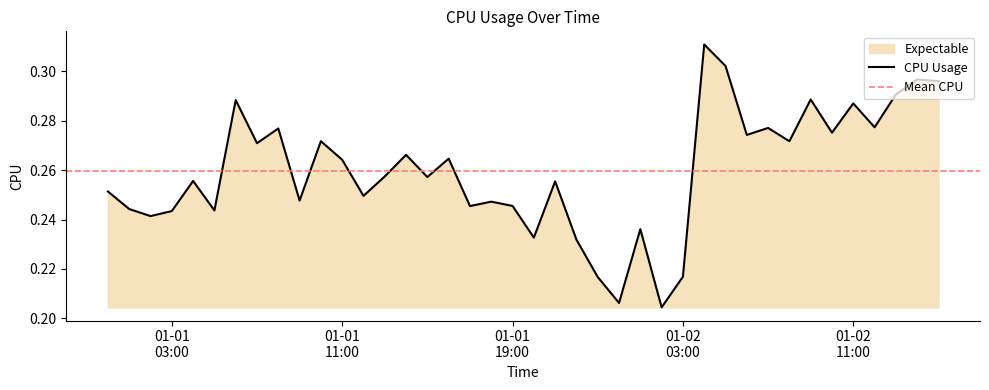

Rank the categories by value from highest to lowest.

2017-01-02 04:00:00, 2017-01-02 05:00:00, 2017-01-02 14:00:00, 2017-01-02 15:00:00, 2017-01-02 13:00:00, 2017-01-02 09:00:00, 2017-01-01 06:00:00, 2017-01-02 11:00:00, 2017-01-02 12:00:00, 2017-01-02 07:00:00, 2017-01-01 08:00:00, 2017-01-02 10:00:00, 2017-01-02 06:00:00, 2017-01-01 10:00:00, 2017-01-02 08:00:00, 2017-01-01 07:00:00, 2017-01-01 14:00:00, 2017-01-01 16:00:00, 2017-01-01 11:00:00, 2017-01-01 13:00:00, 2017-01-01 15:00:00, 2017-01-01 04:00:00, 2017-01-01 21:00:00, 2017-01-01 00:00:00, 2017-01-01 12:00:00, 2017-01-01 09:00:00, 2017-01-01 18:00:00, 2017-01-01 19:00:00, 2017-01-01 17:00:00, 2017-01-01 01:00:00, 2017-01-01 05:00:00, 2017-01-01 03:00:00, 2017-01-01 02:00:00, 2017-01-02 01:00:00, 2017-01-01 20:00:00, 2017-01-01 22:00:00, 2017-01-02 03:00:00, 2017-01-01 23:00:00, 2017-01-02 00:00:00, 2017-01-02 02:00:00